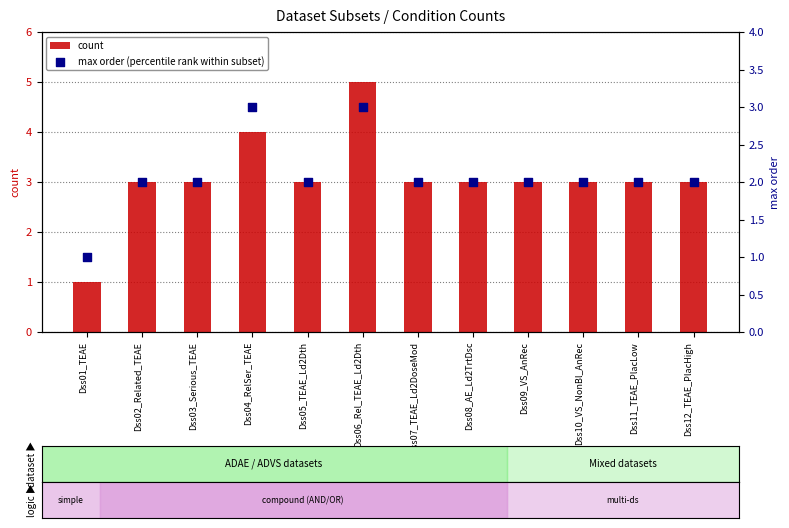

Which series reaches the minimum Y coordinate?

count